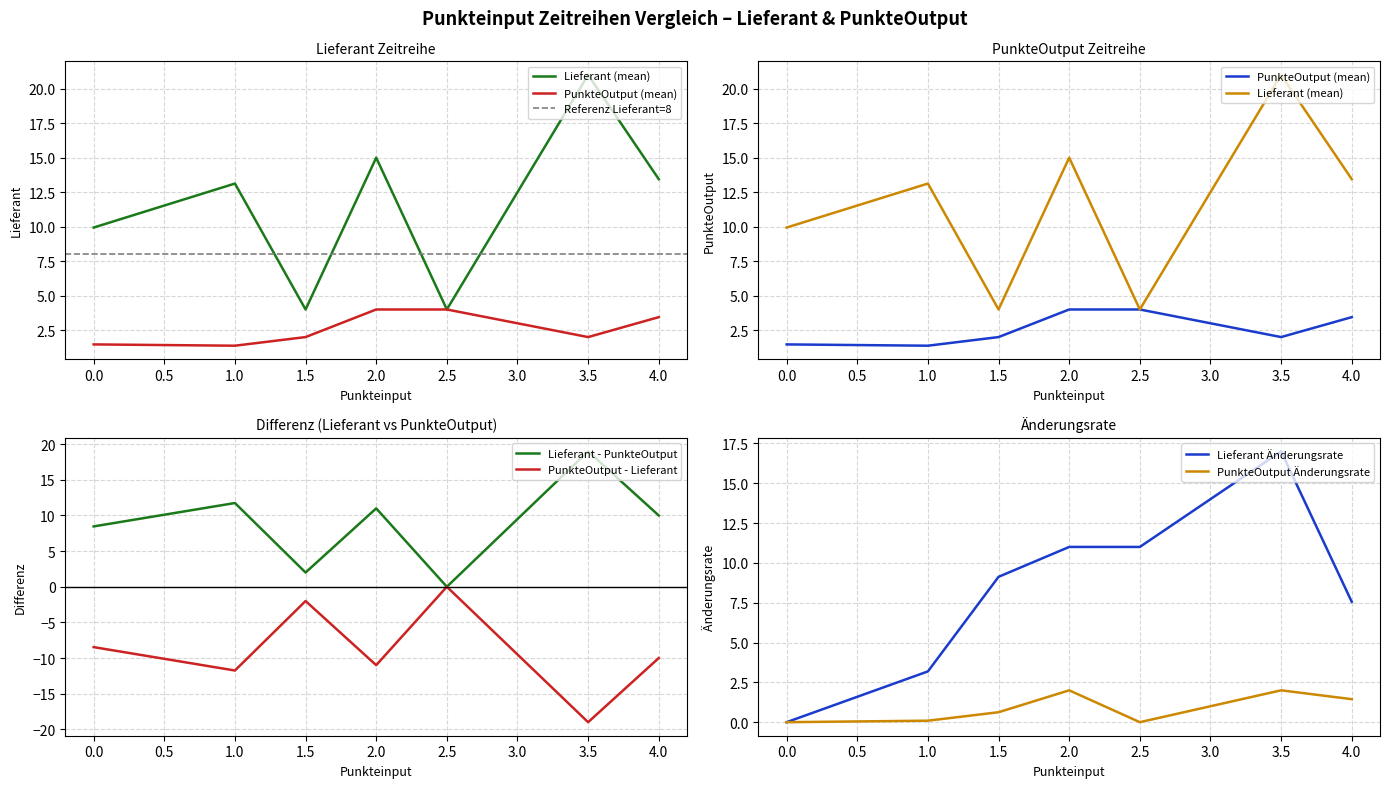

Is it true that PunkteOutput - Lieferant equals -19.0 at 3.5?

True